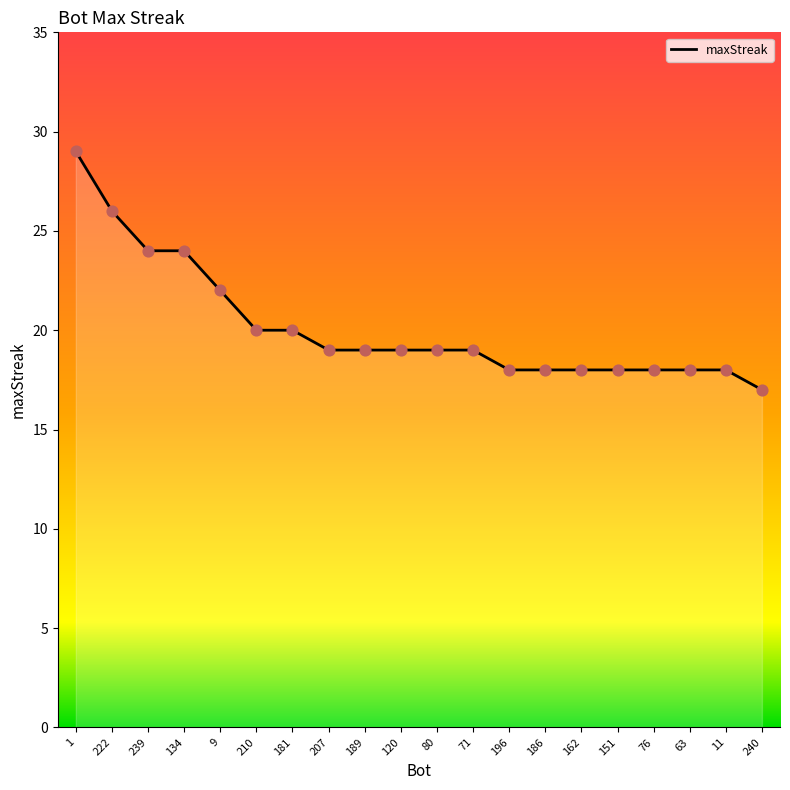

Which has a higher value, 151 or 9?

9